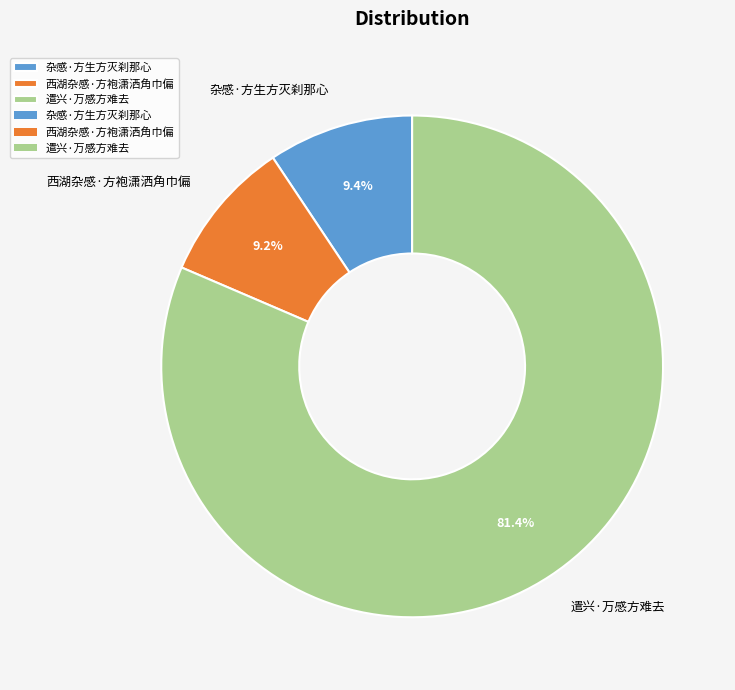

To the nearest percent, what is the difference between the 遣兴·万感方难去 and 杂感·方生方灭刹那心 slice percentages?

72%